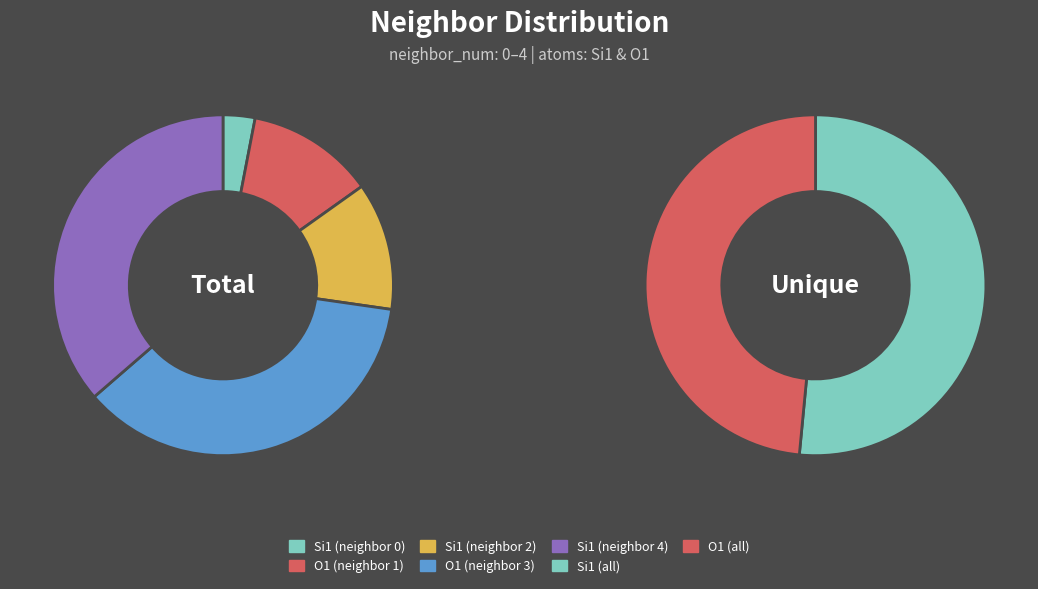

To the nearest percent, what percentage of the pie is 2?

12%